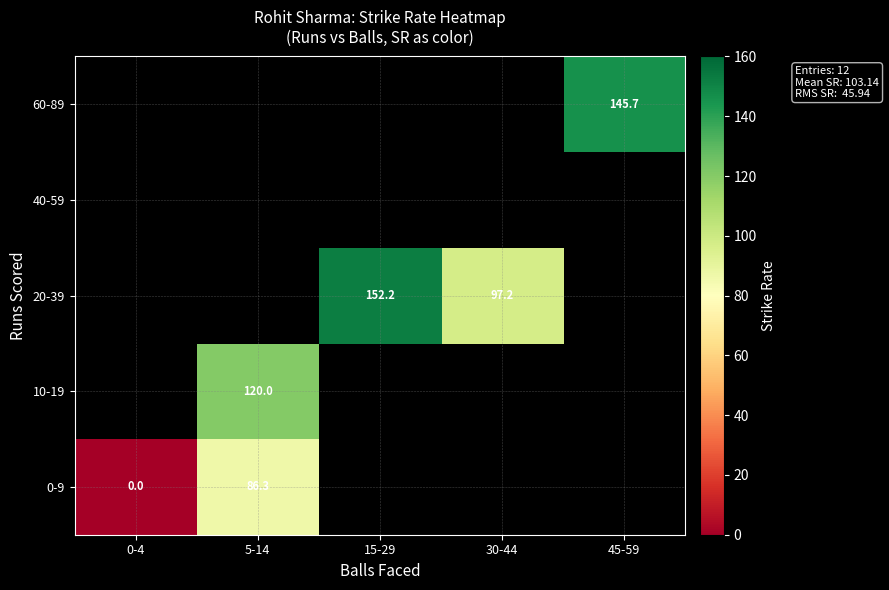

The 10-19 series shows 120.0 at 5-14. True or false?

True